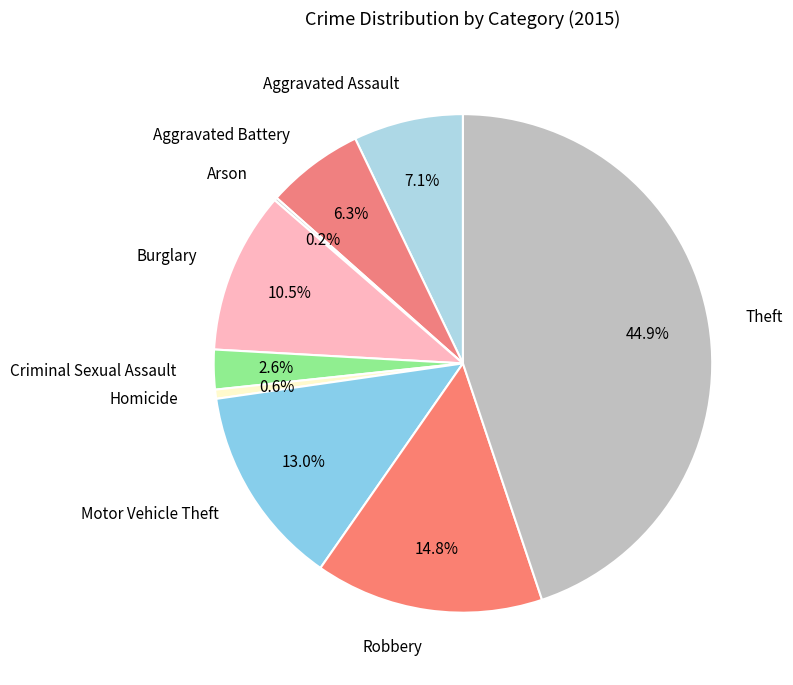

Is the sum of Aggravated Battery and Aggravated Assault greater than half?

No